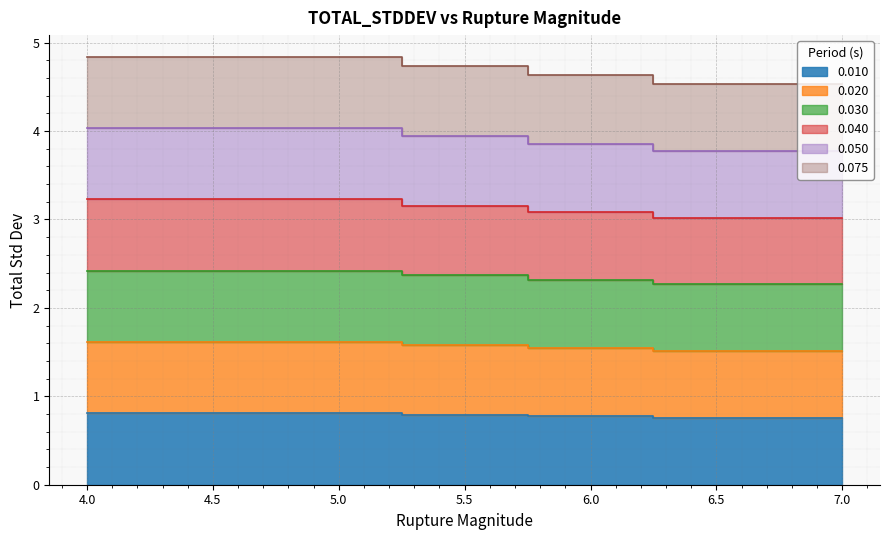

What is the highest value of the 0.050 series?

4.0